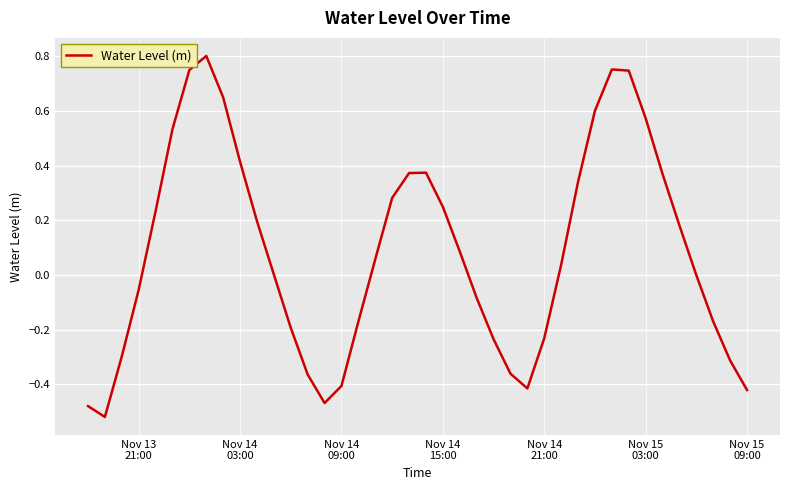

What is the difference between the maximum and minimum values?

1.3